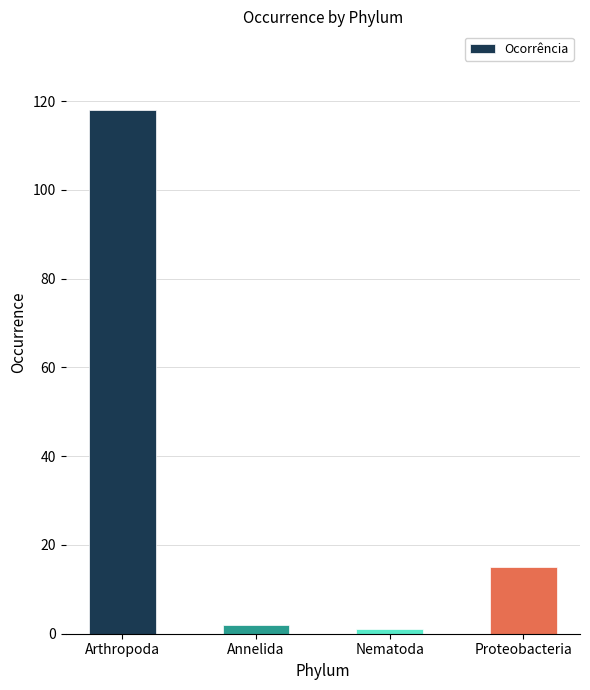

What is the difference between the maximum and minimum values?

117